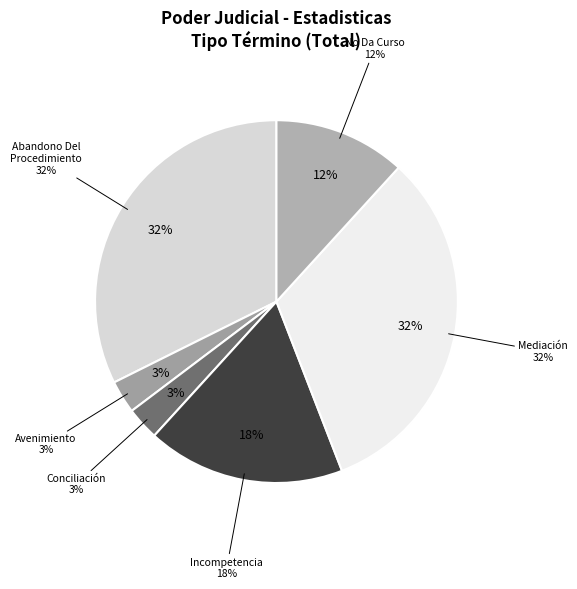

Is Incompetencia the majority of the pie?

No